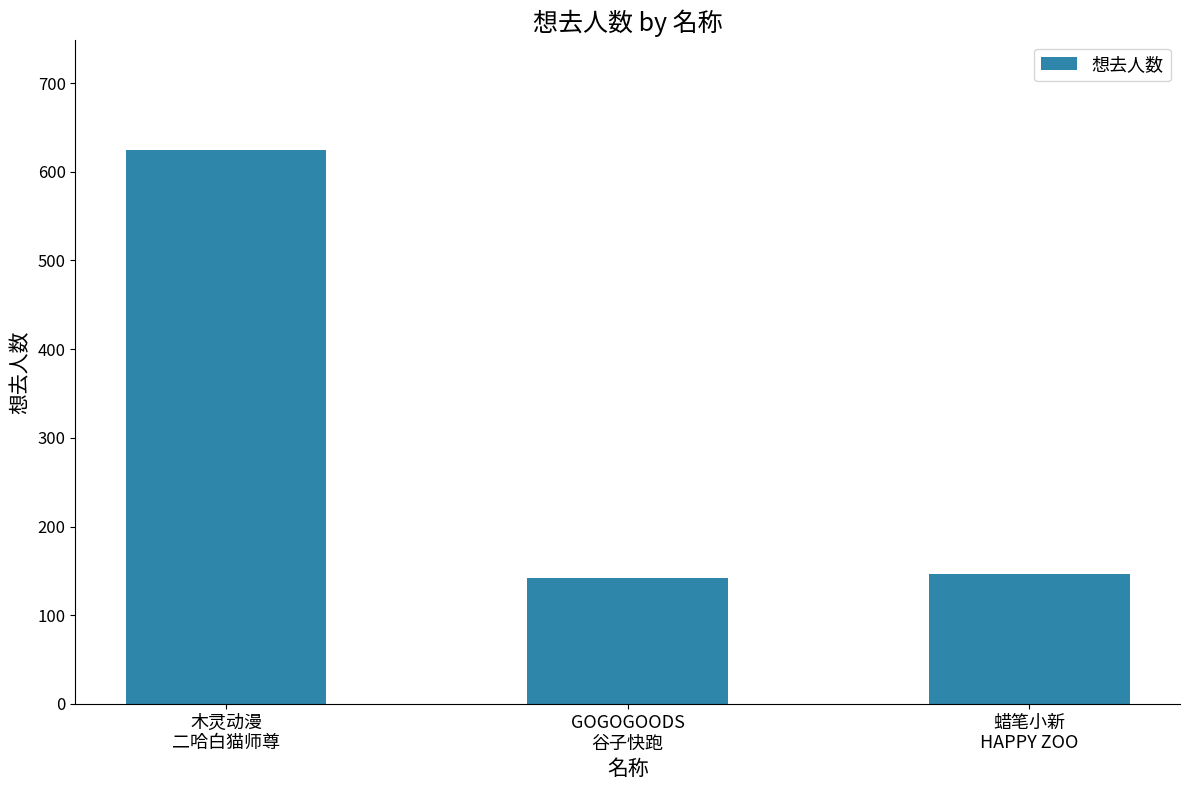

What is the value of the 2nd bar from the left?

142